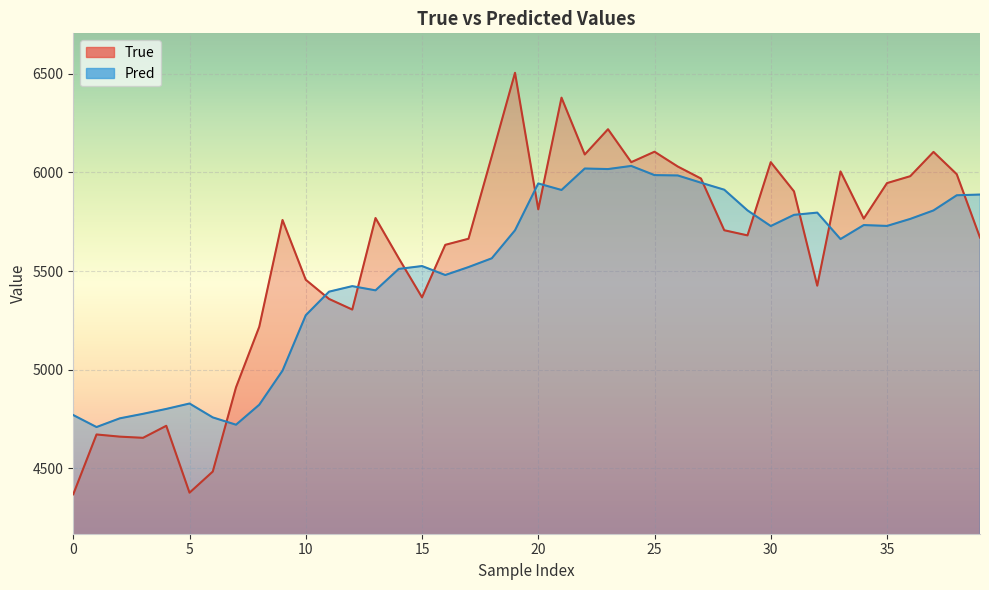

The value of Pred at 0 is 1326.7. True or false?

False